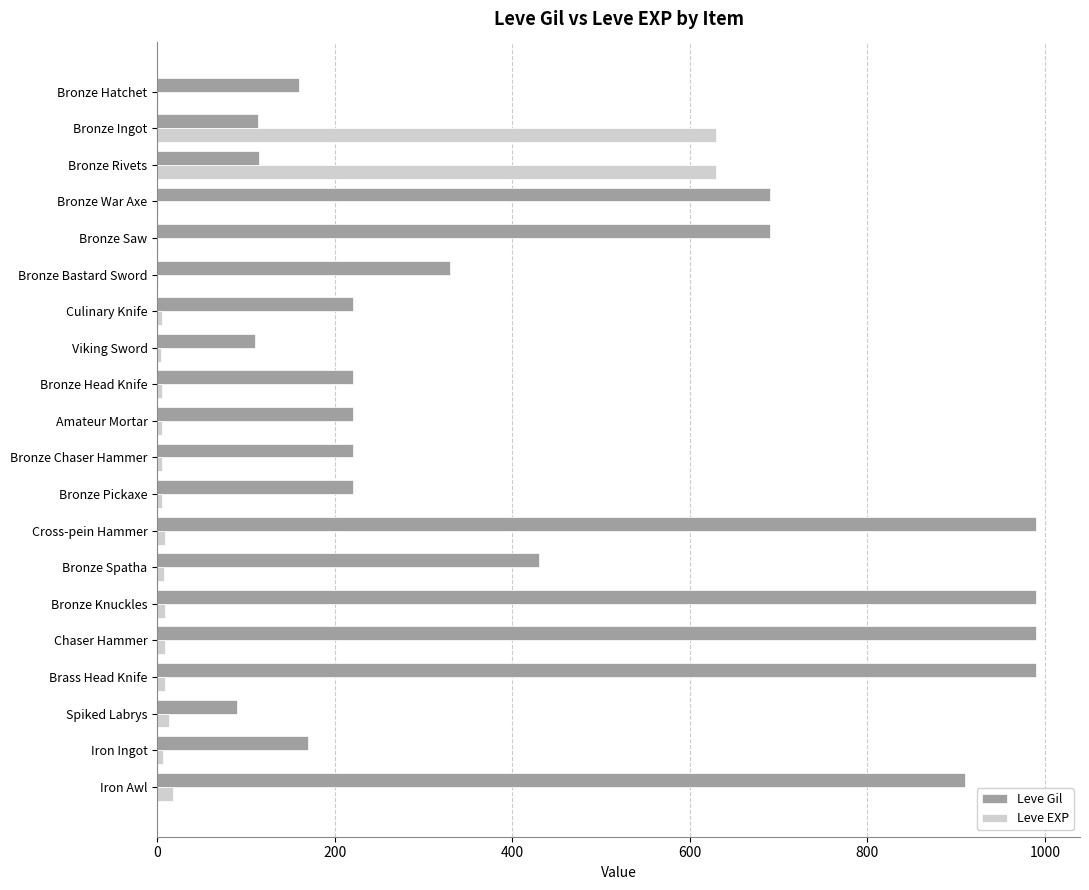

Which series changed the most between Brass Head Knife and Iron Ingot?

Leve Gil